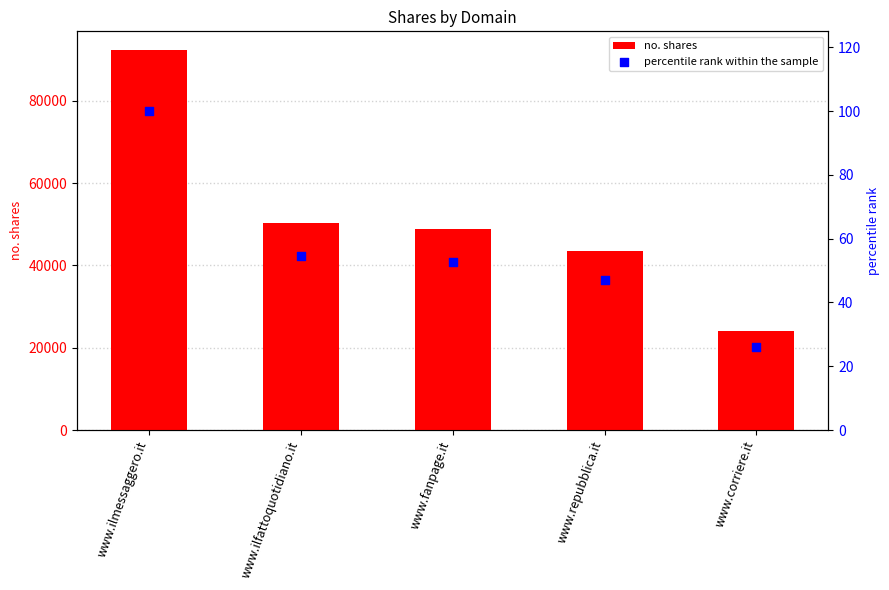

What is the total value across all series at www.fanpage.it?

48785.8